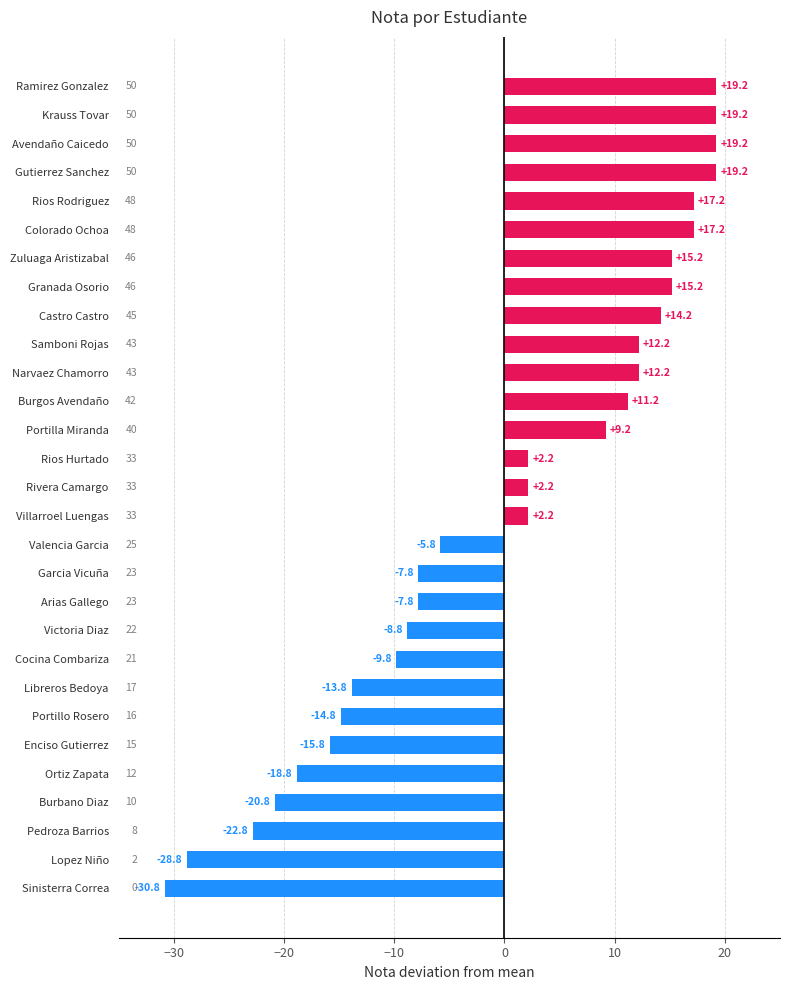

What is the change in value from Arias Gallego to Burgos Avendaño?

+19.0